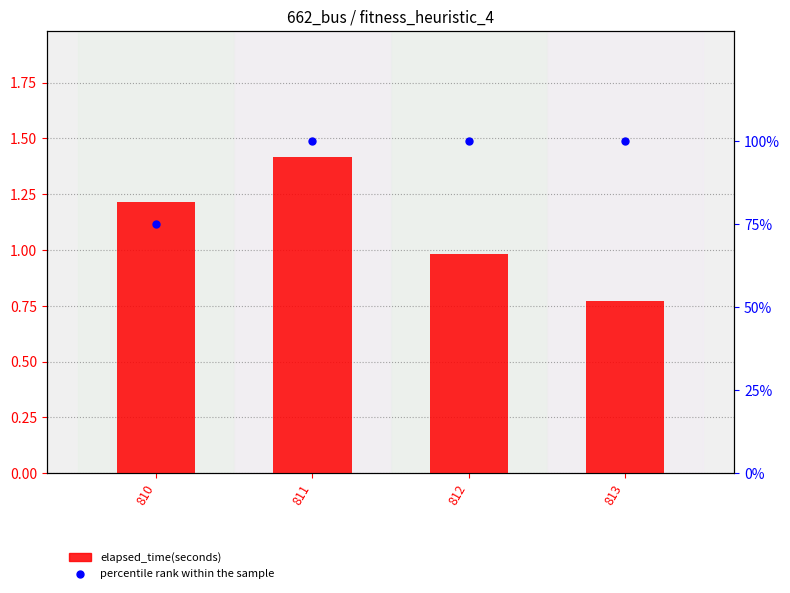

Which series contains the lowest Y value?

elapsed_time(seconds)